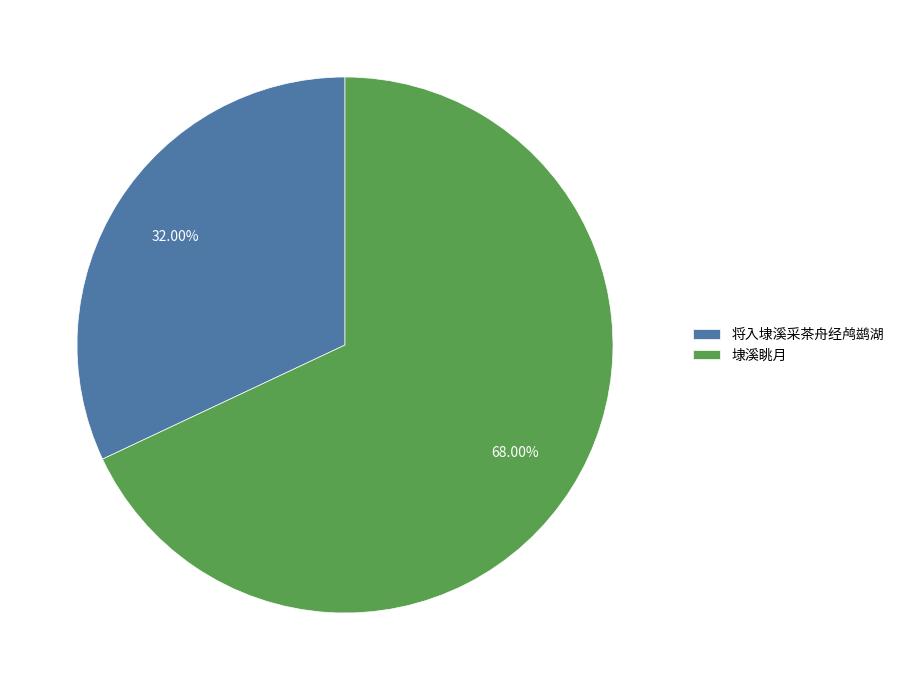

Which slice is the smallest?

将入埭溪采茶舟经鸬鹚湖